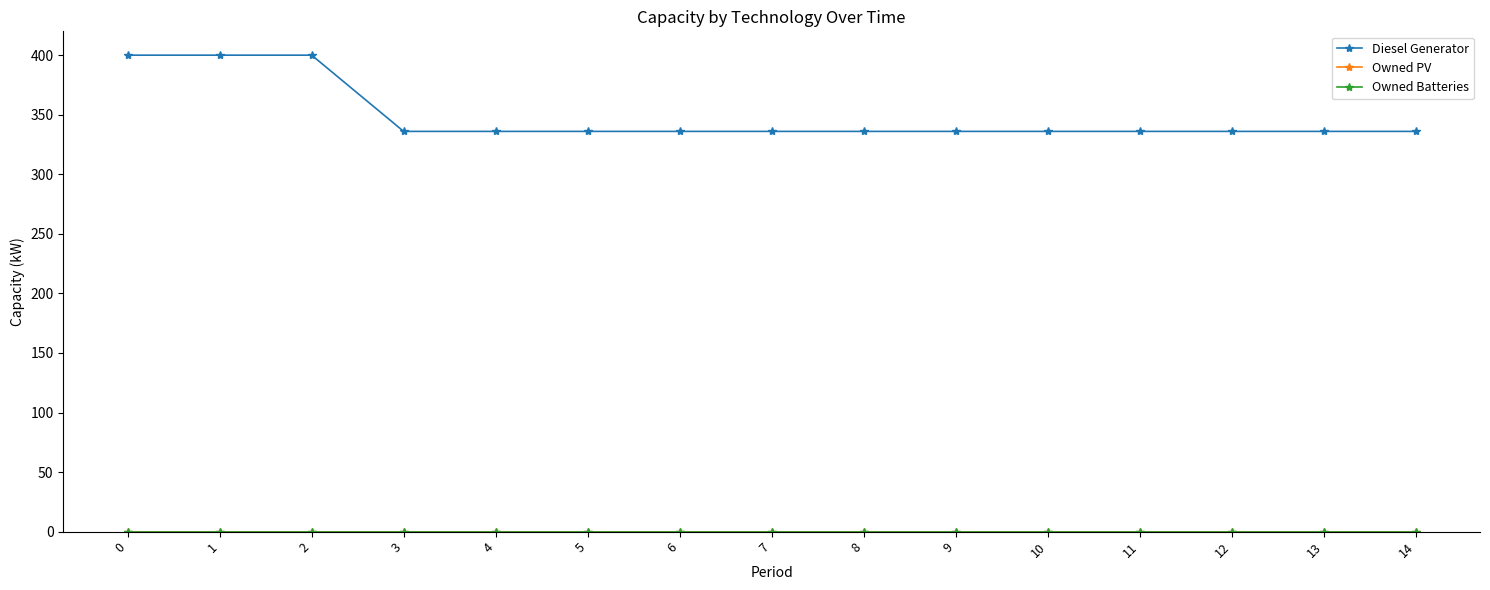

What is the total value across all series at 5?

336